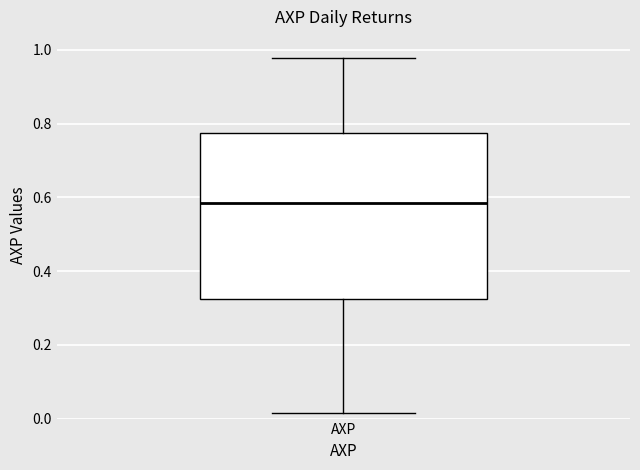

Read this box plot against the y-axis: the position of the median line, the range covered by the box, and the ends of both whiskers. The values are not printed on the chart, so give them approximately, as read against the axis.

median 0.58, box 0.32 to 0.78, whiskers 0.02 to 0.98